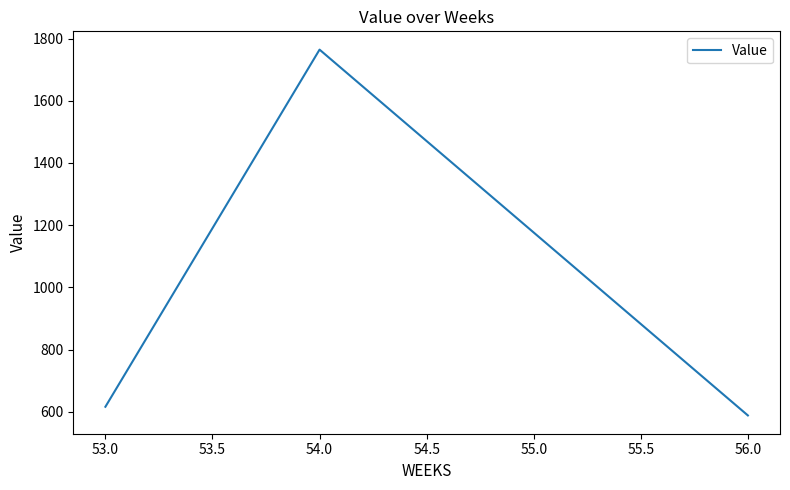

At which label is the value closest to 1176?

55.0